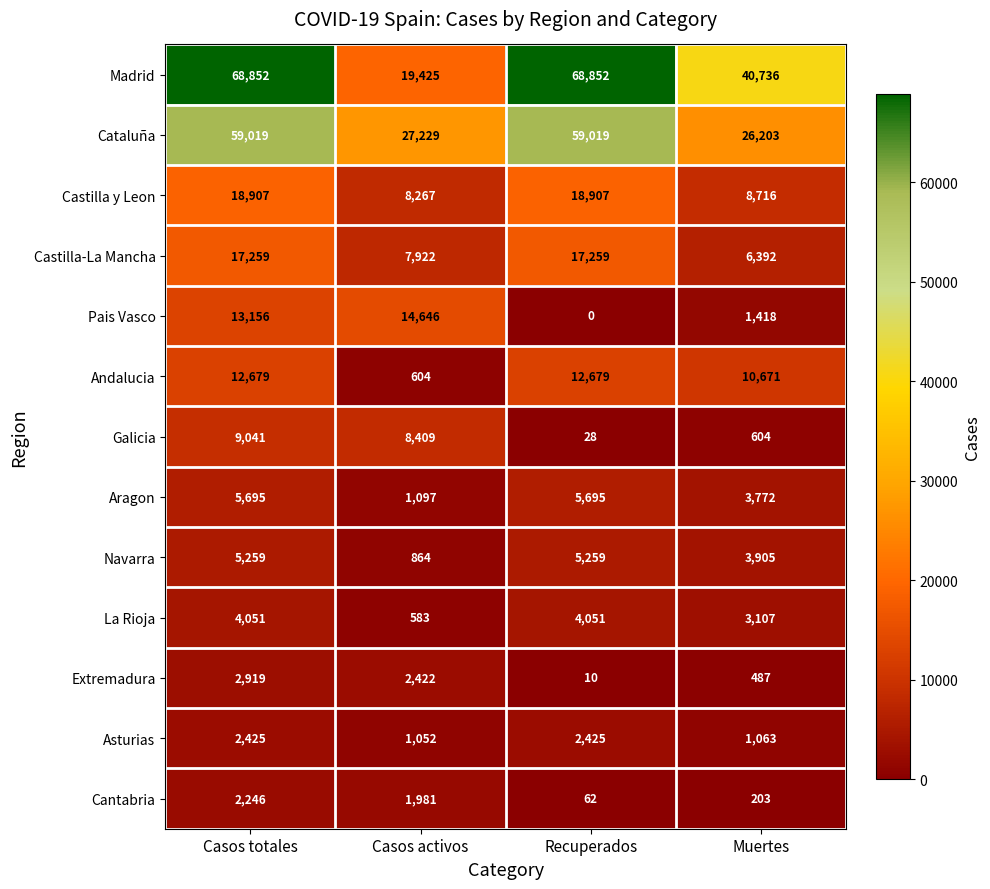

Count the Extremadura values in the range 487 to 2919.

3